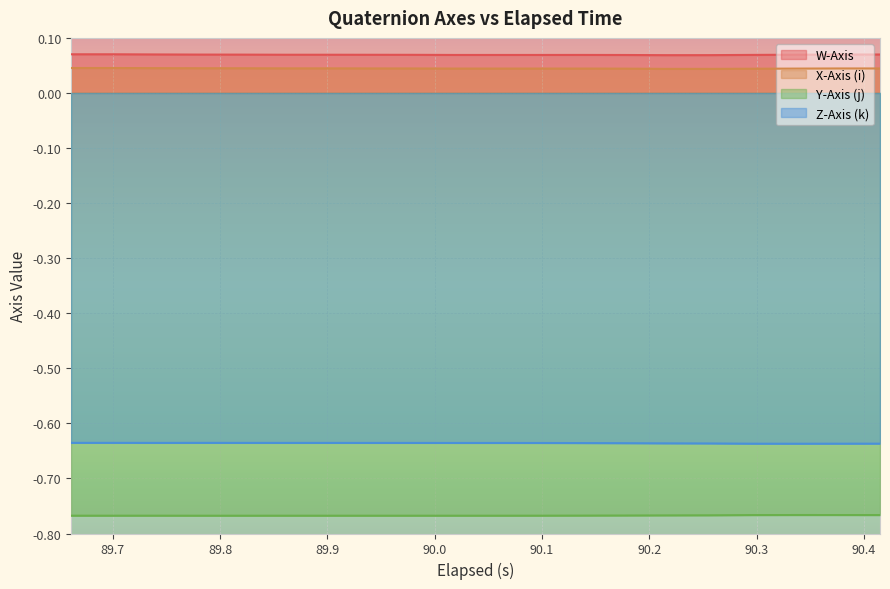

True or false: Z-Axis (k) and X-Axis (i) cross at least once.

False